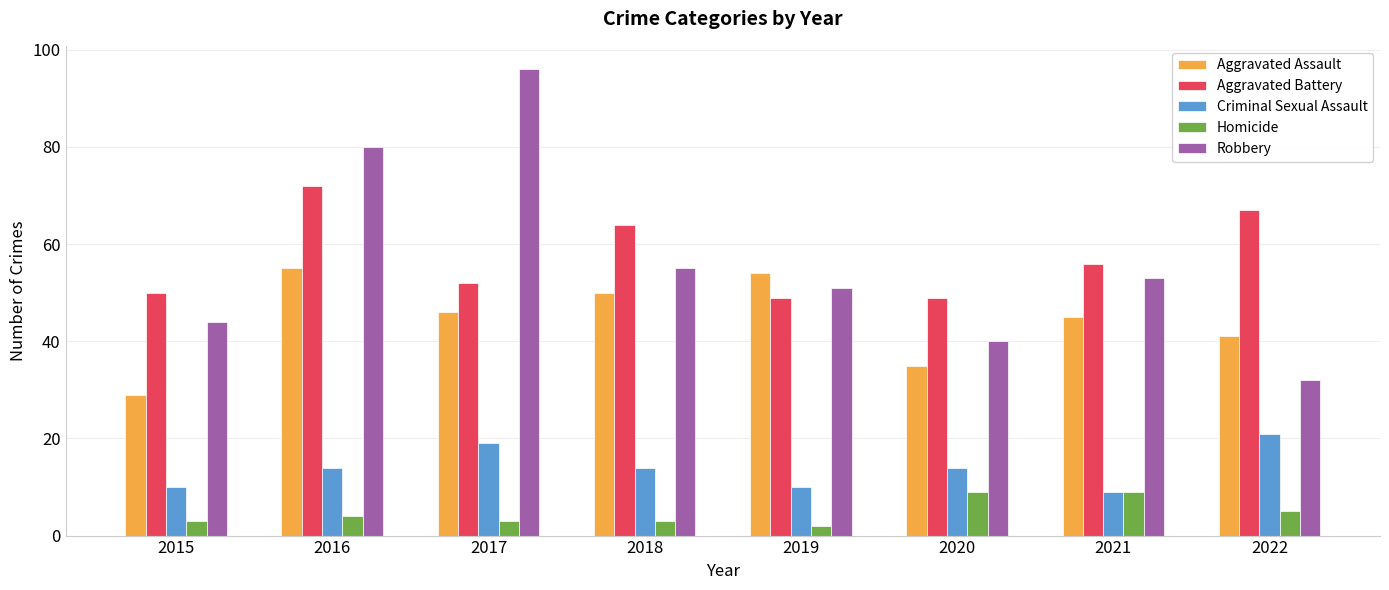

Reading left to right, list all the values displayed in this chart.

Aggravated Assault: 29	55	46	50	54	35	45	41
Aggravated Battery: 50	72	52	64	49	49	56	67
Criminal Sexual Assault: 10	14	19	14	10	14	9	21
Homicide: 3	4	3	3	2	9	9	5
Robbery: 44	80	96	55	51	40	53	32